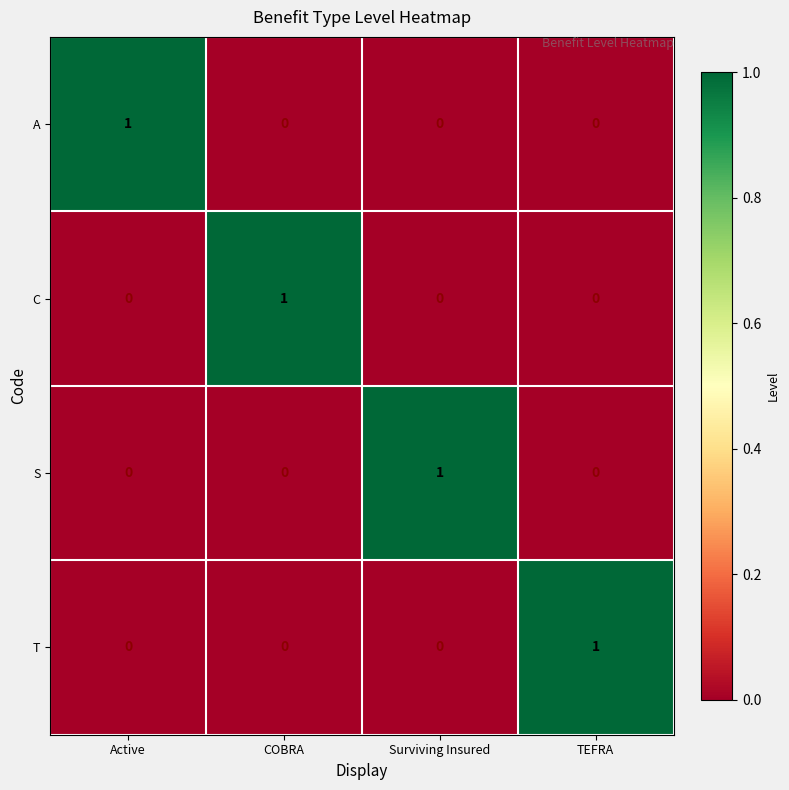

At how many categories does at least one series exceed 0?

4